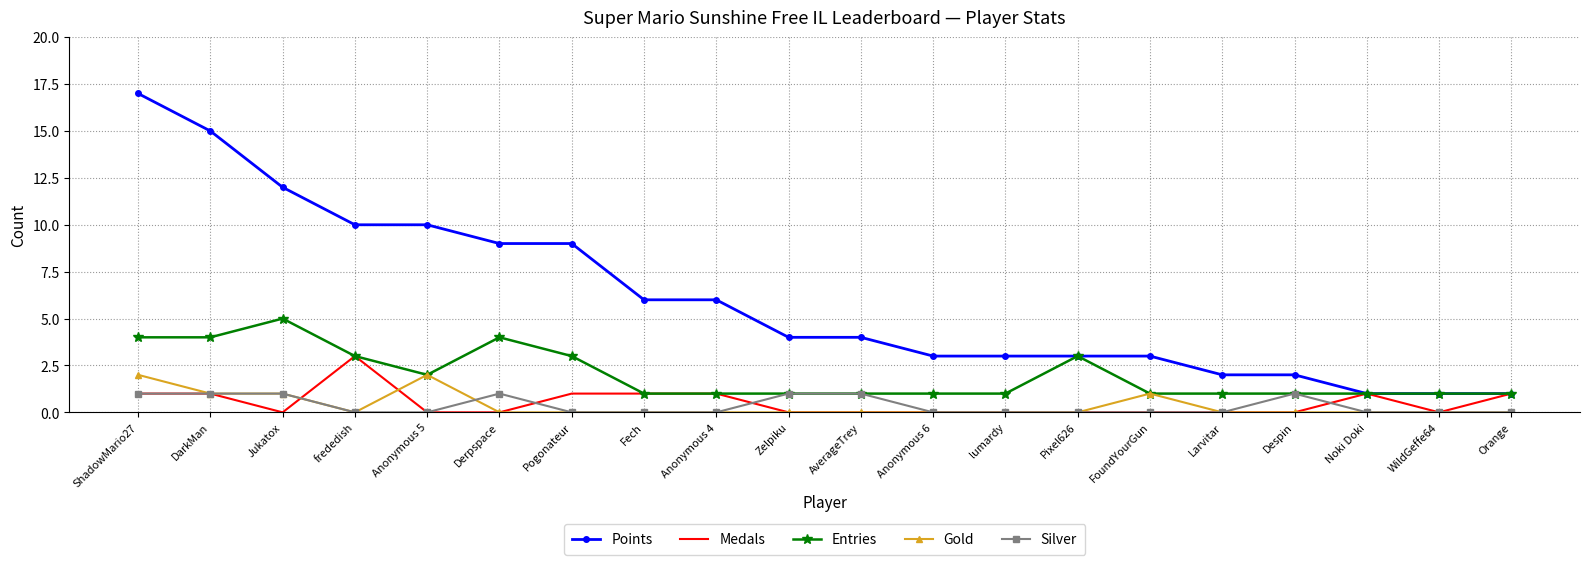

Which category has the highest value in the Points series?

ShadowMario27